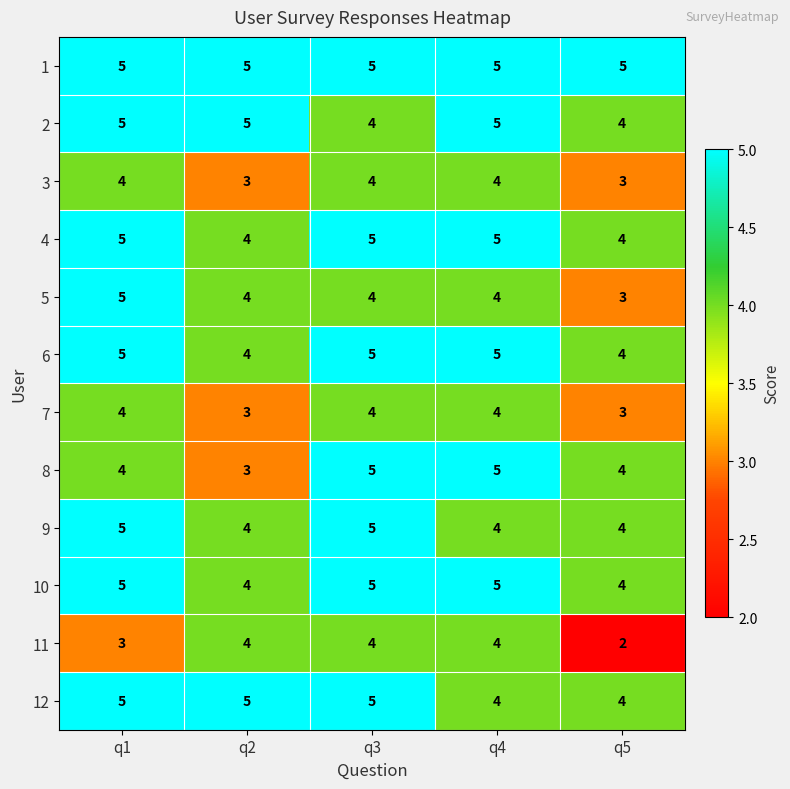

True or false: 9 has a value of 4 at q2.

True